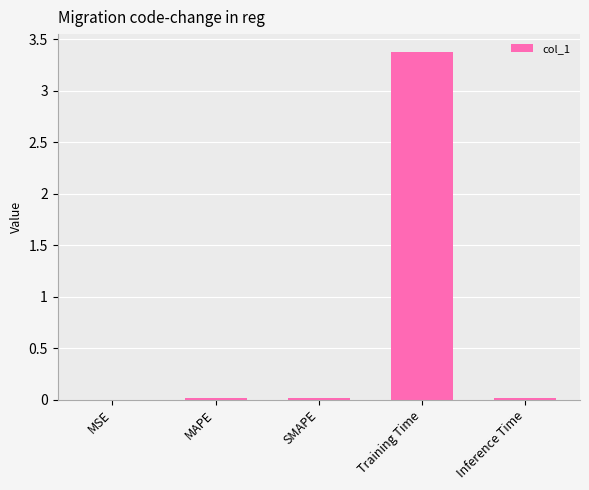

At which category does the chart reach its peak across all series?

Training Time